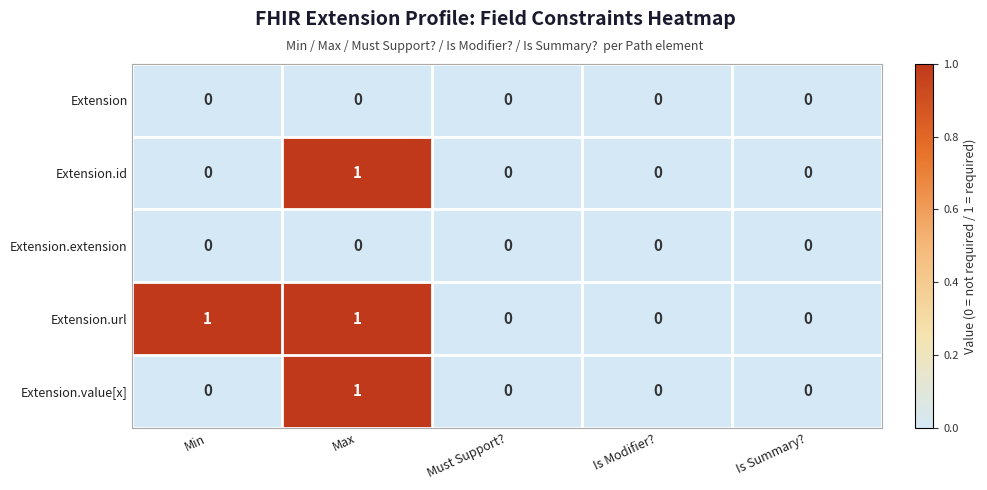

How many categories are shown in the chart?

5